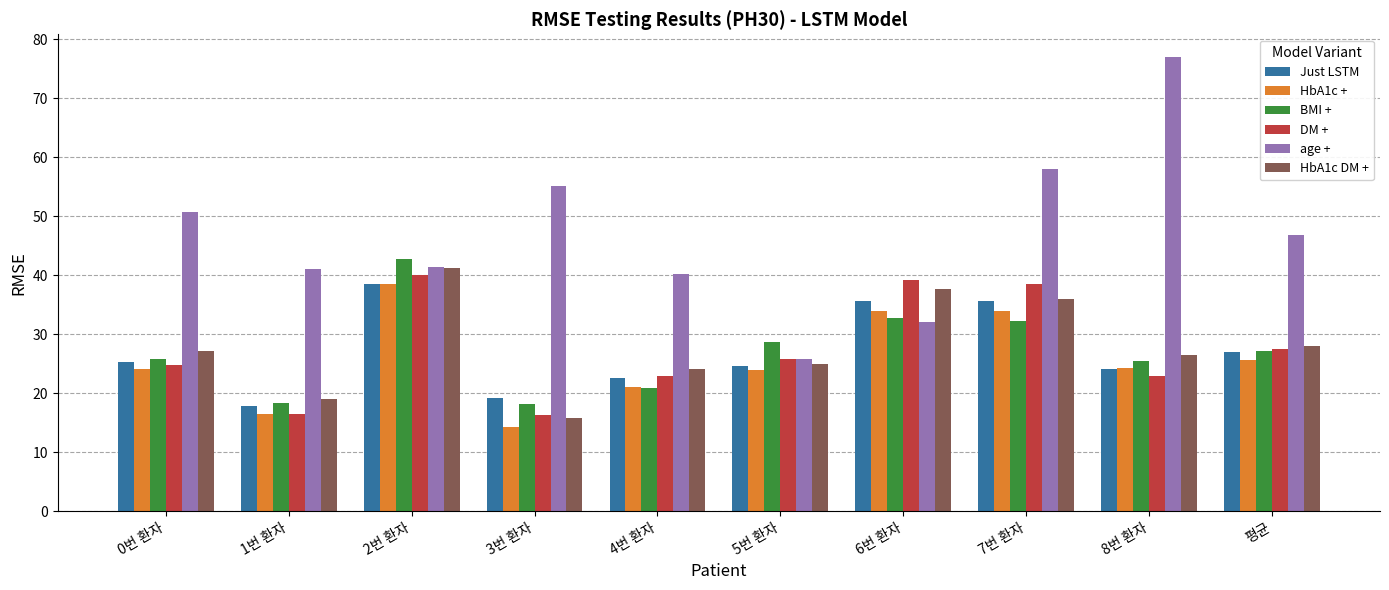

At which category is the sum across all series the highest?

2번 환자